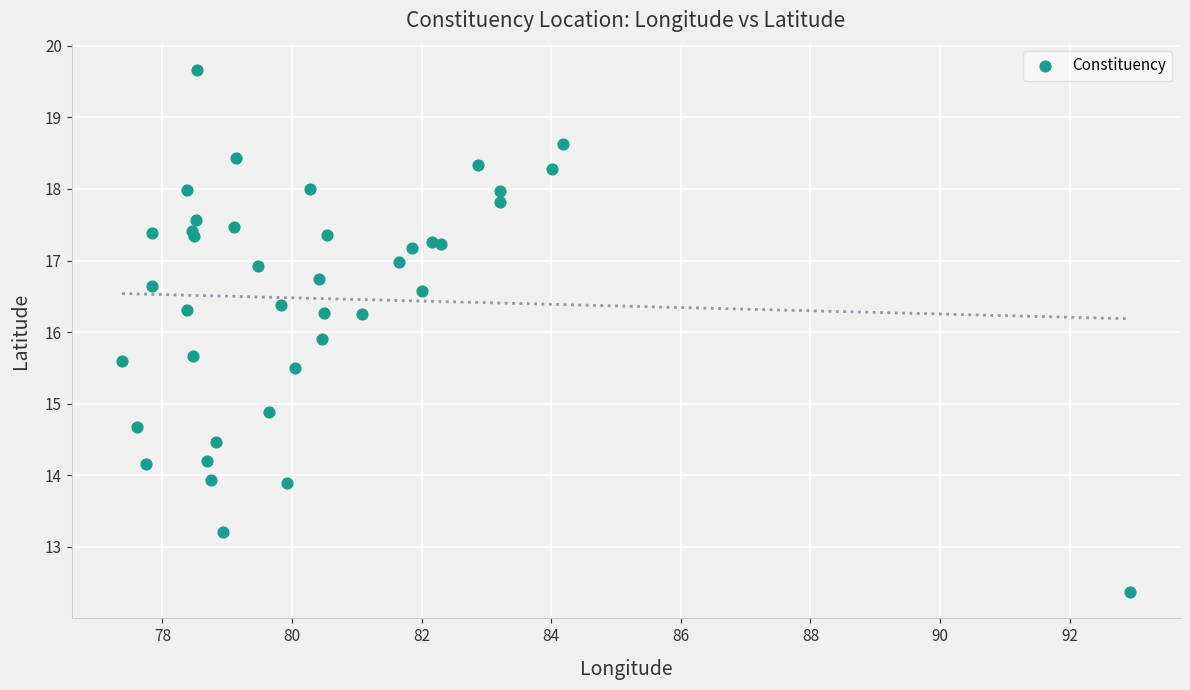

What Y value in the scatter plot is closest to 16?

15.9